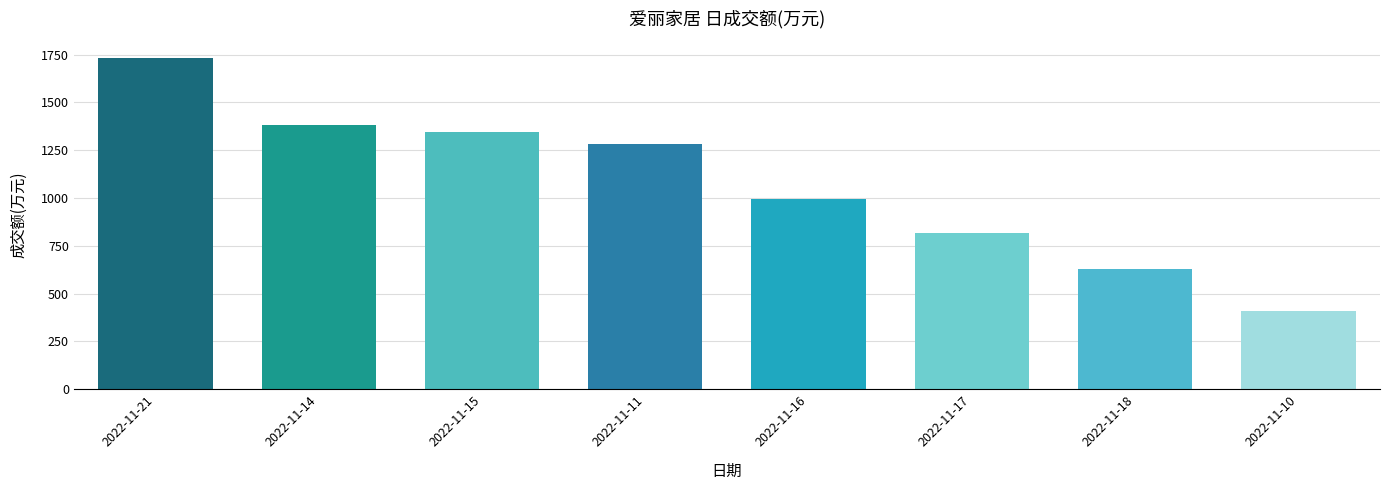

Is it true that the value at 2022-11-18 is 630?

True